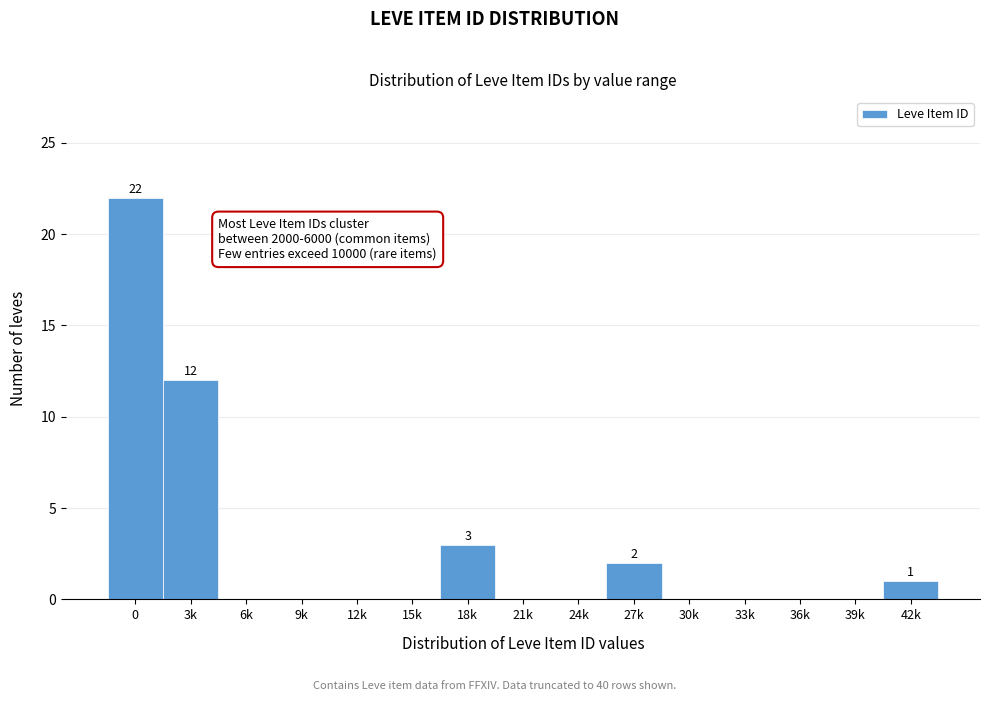

Reading left to right, list all the values displayed in this chart.

0=22	3k=12	6k=0	9k=0	12k=0	15k=0	18k=3	21k=0	24k=0	27k=2	30k=0	33k=0	36k=0	39k=0	42k=1